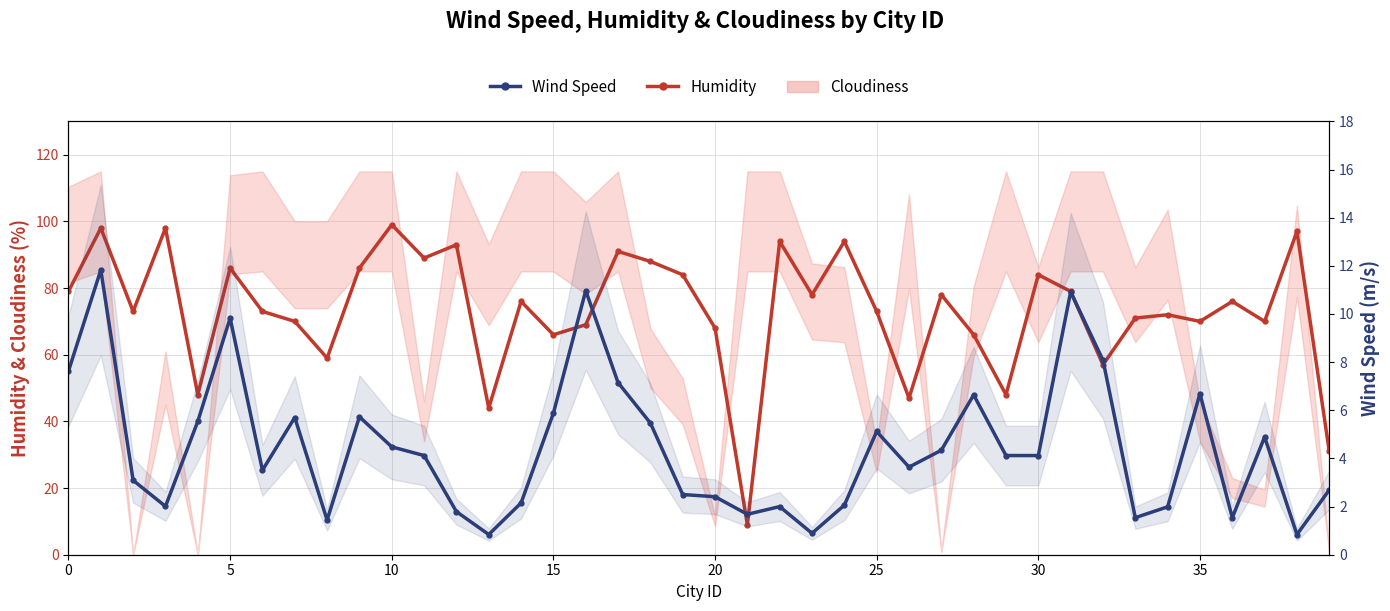

True or false: Wind Speed has a value of 2.1 at 24.

True